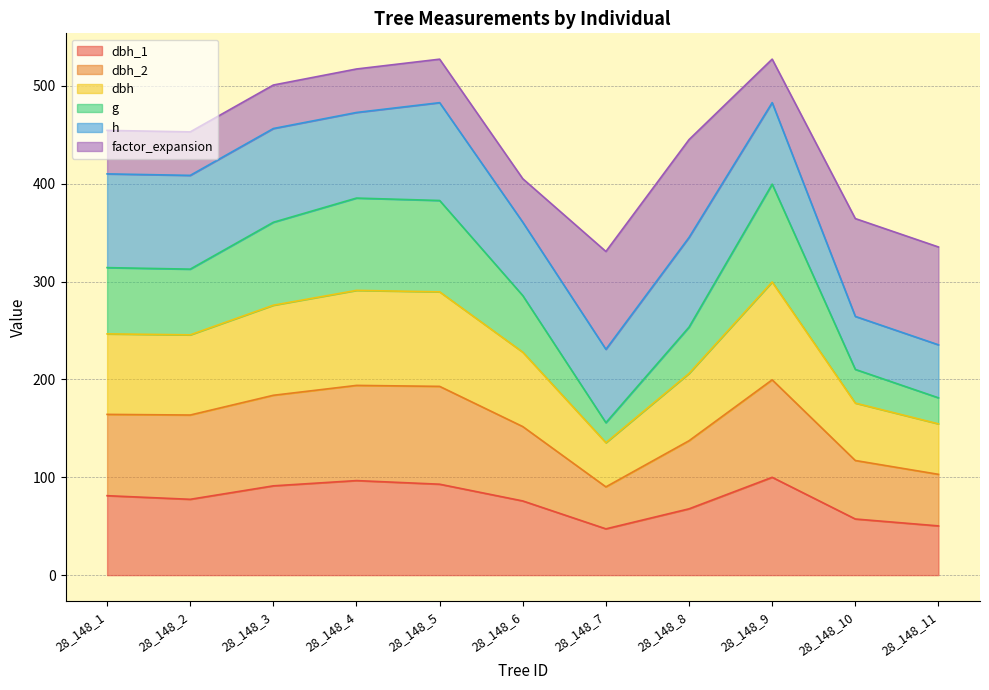

Which series has the widest spread of values?

g